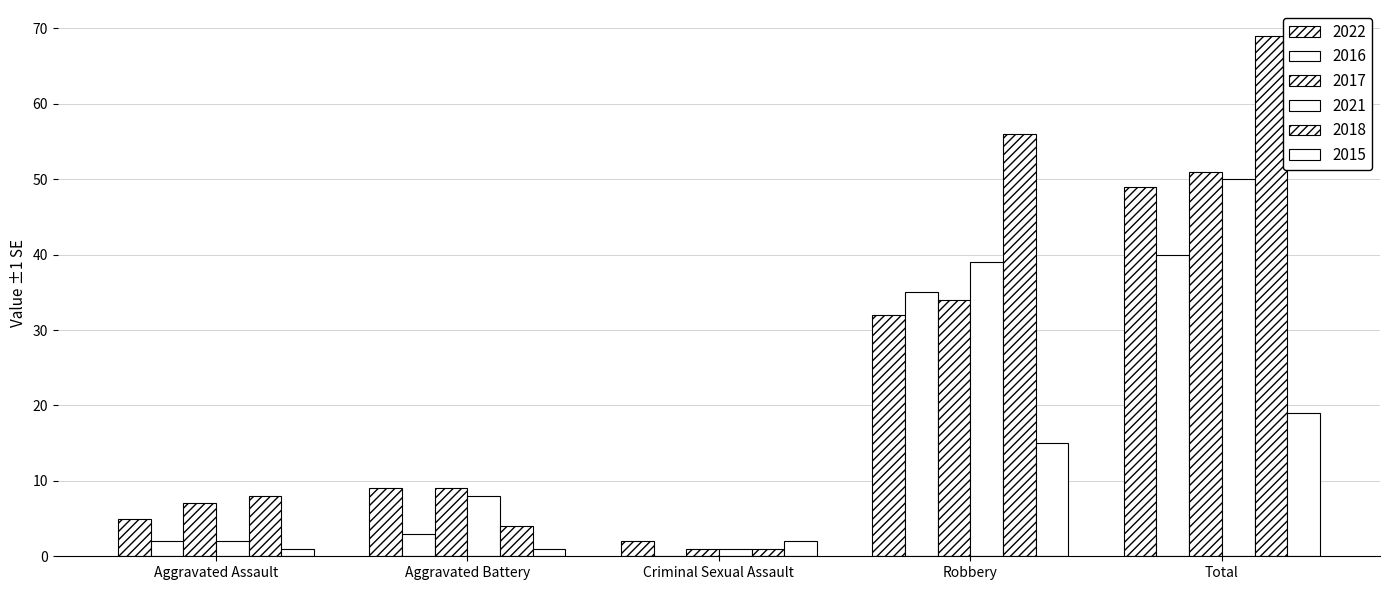

Reading left to right, what are all the values shown in this chart?

2022: 5	9	2	32	49
2016: 2	3	0	35	40
2017: 7	9	1	34	51
2021: 2	8	1	39	50
2018: 8	4	1	56	69
2015: 1	1	2	15	19